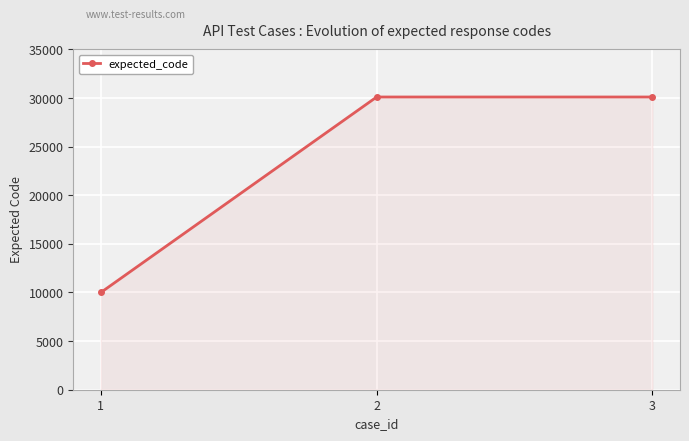

How many data points does each series have?

3